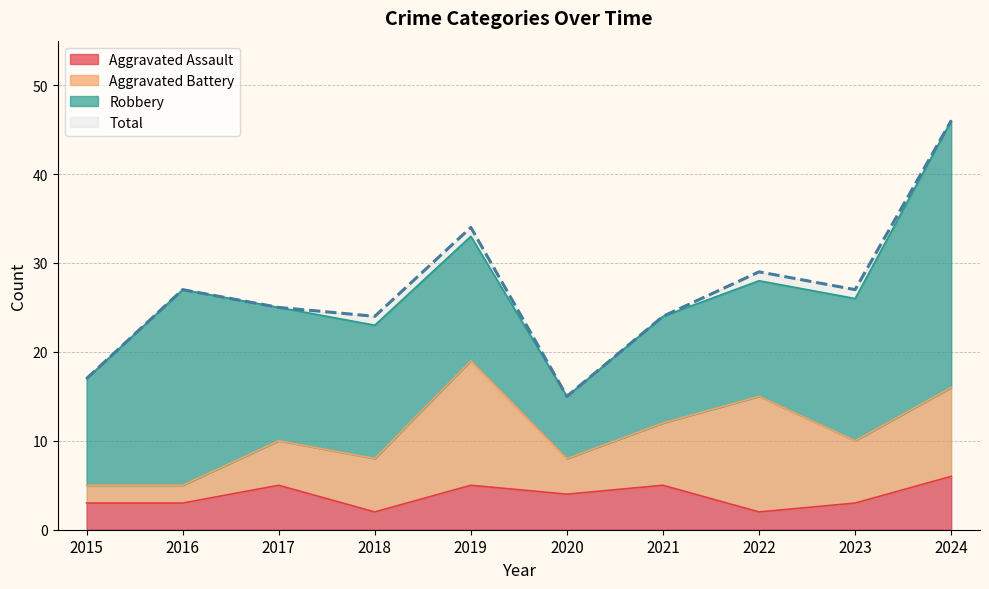

At which label does Aggravated Assault reach its minimum?

2018